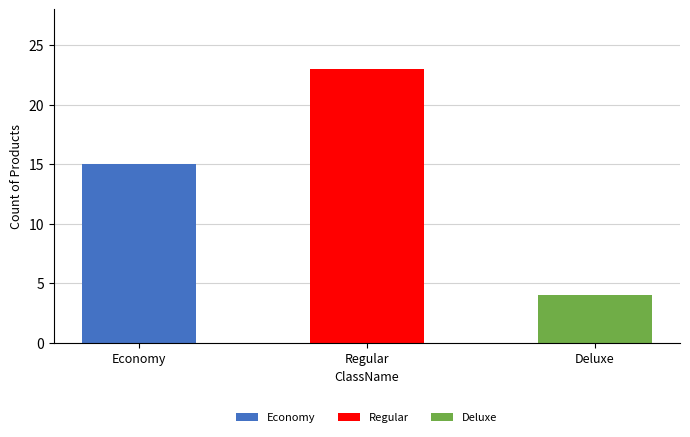

What is the smallest value displayed?

4